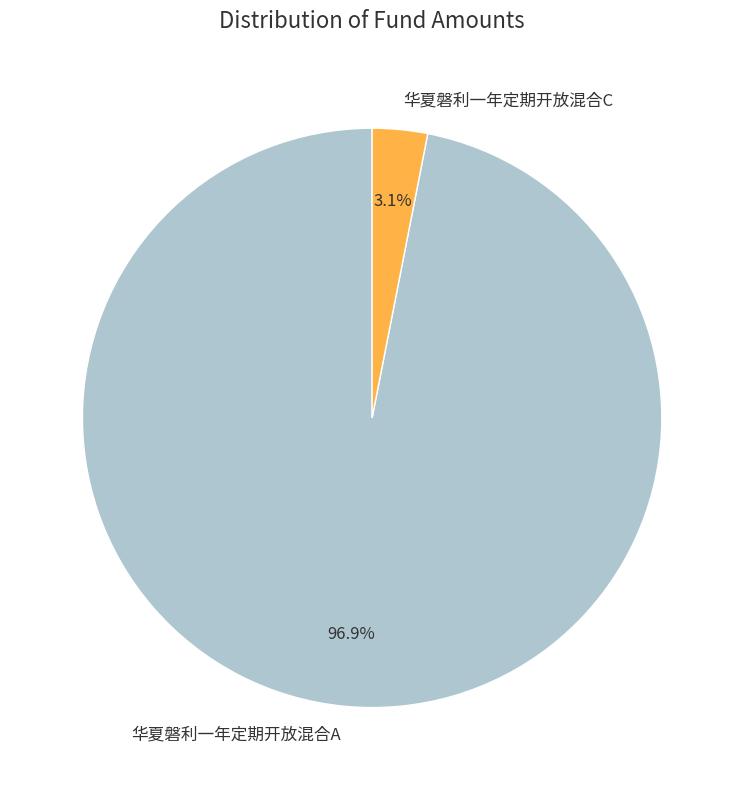

Which category accounts for the majority?

华夏磐利一年定期开放混合A